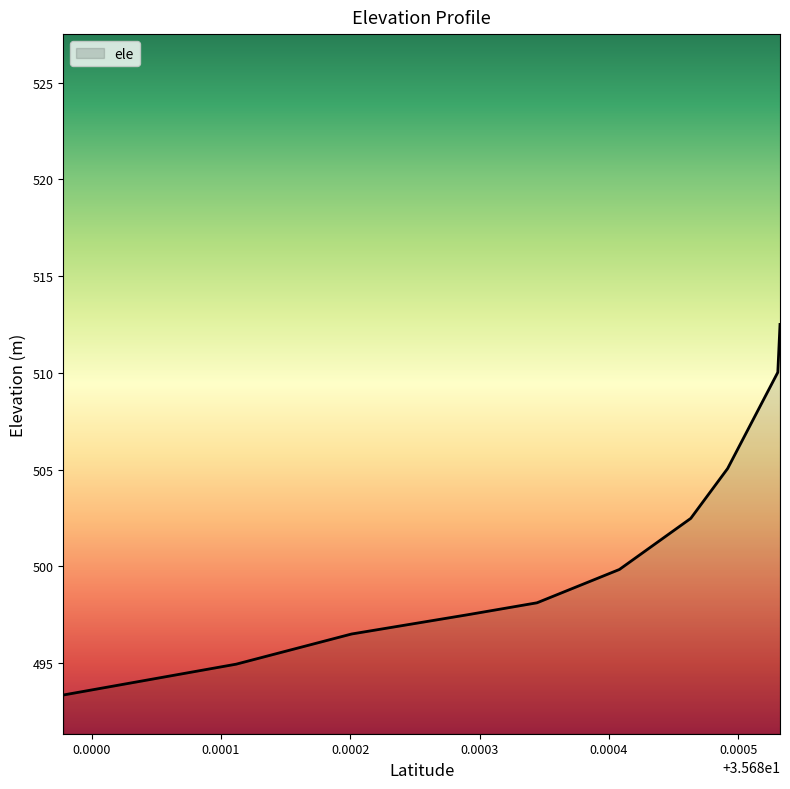

What is the smallest value displayed?

493.4